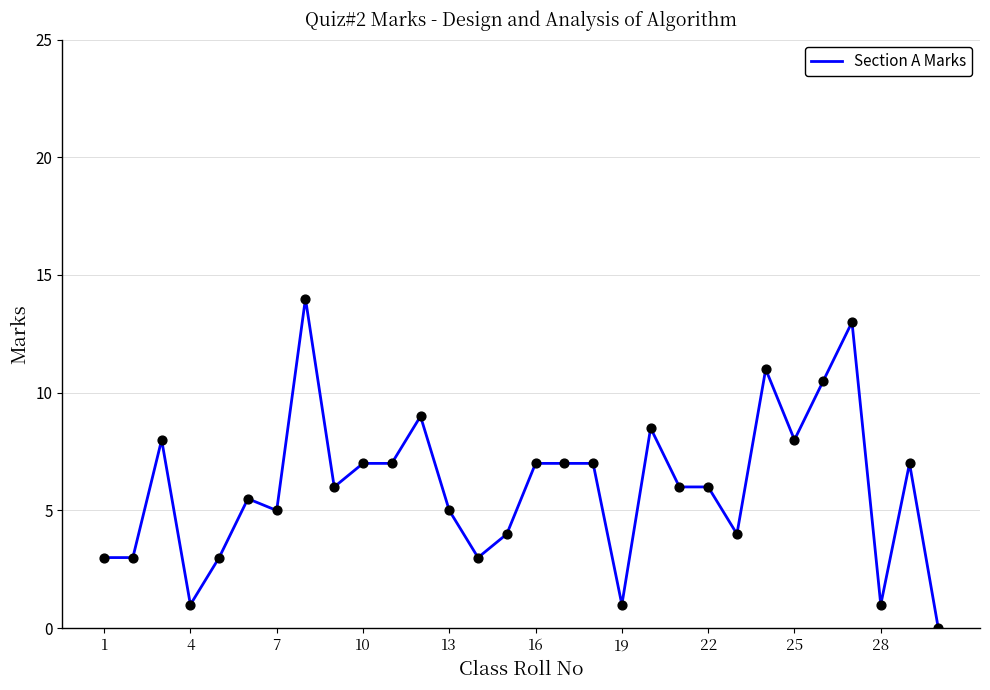

What is the difference between the maximum and minimum values?

14.0